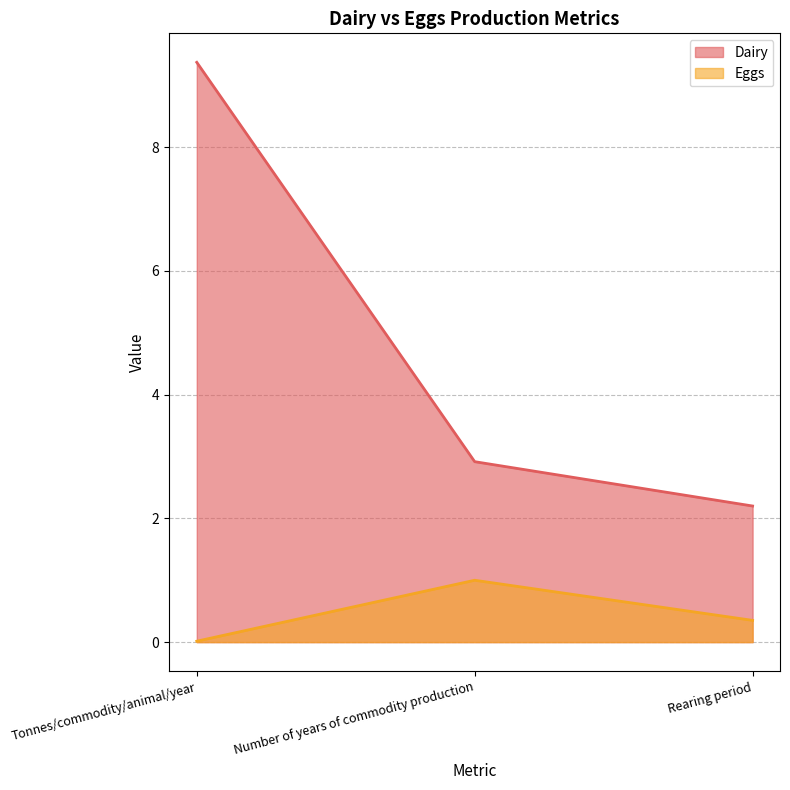

Between Number of years of commodity production and Tonnes/commodity/animal/year, which is larger?

Tonnes/commodity/animal/year